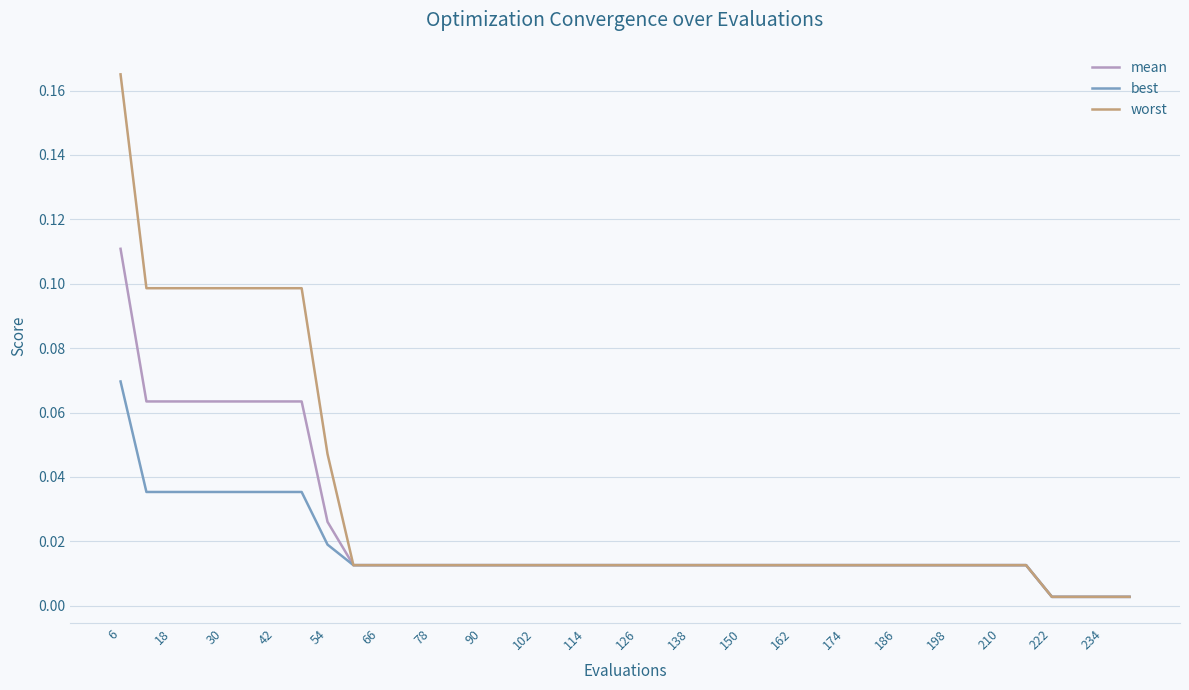

Which series has the widest spread of values?

worst